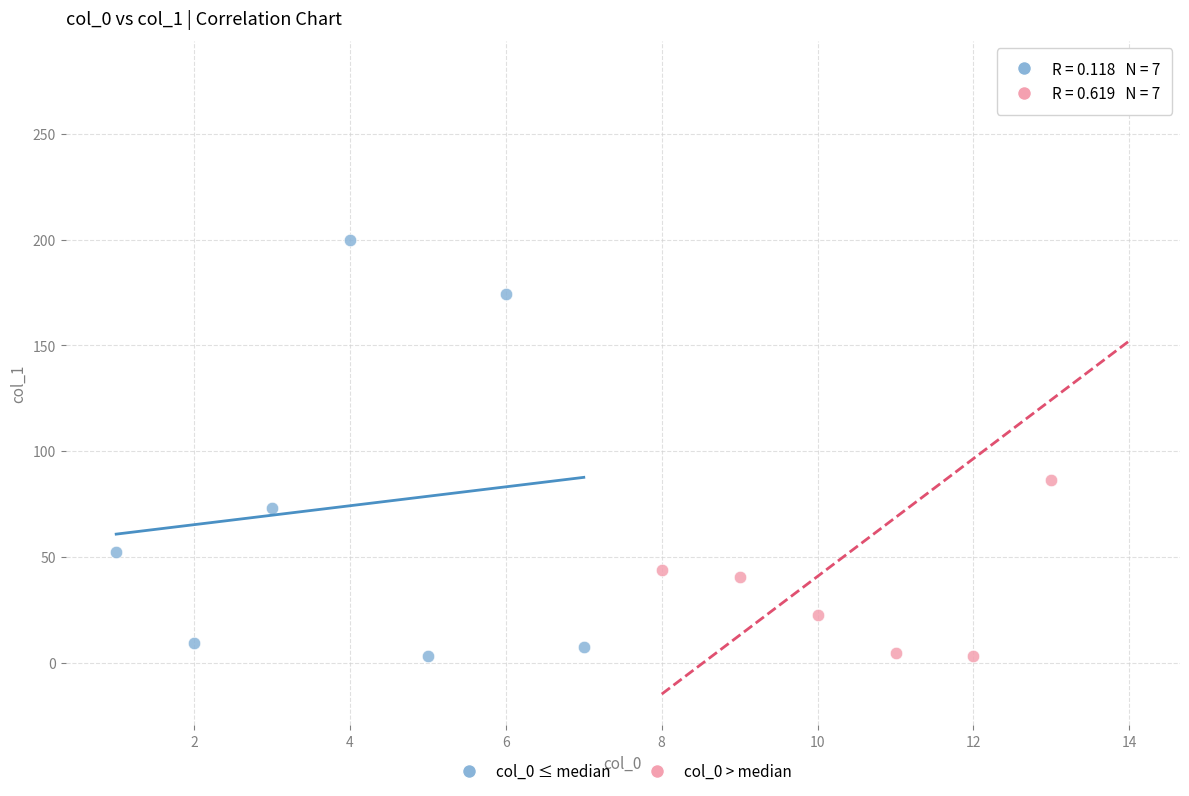

Which series contains the highest Y value?

col_0 > median